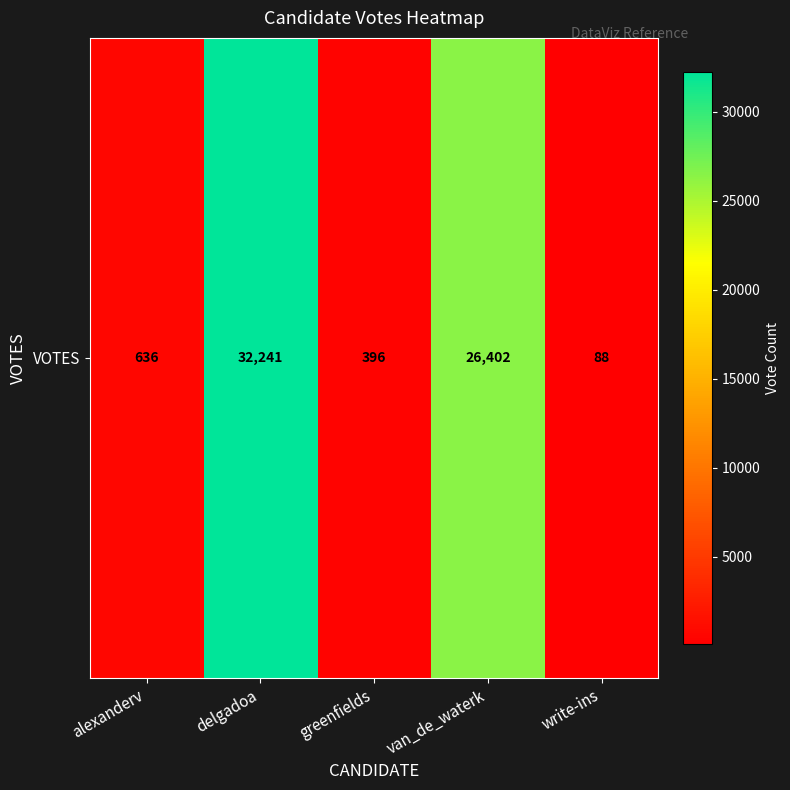

Reading left to right, what are all the values shown in this chart?

636	32241	396	26402	88